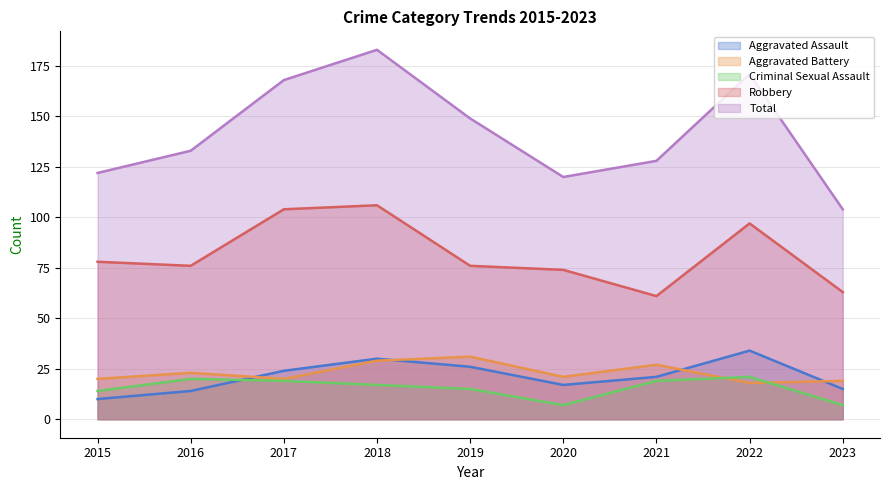

Reading right to left, transcribe all the data shown in this chart.

Aggravated Assault: 15	34	21	17	26	30	24	14	10
Aggravated Battery: 19	18	27	21	31	29	20	23	20
Criminal Sexual Assault: 7	21	19	7	15	17	19	20	14
Robbery: 63	97	61	74	76	106	104	76	78
Total: 104	171	128	120	149	183	168	133	122